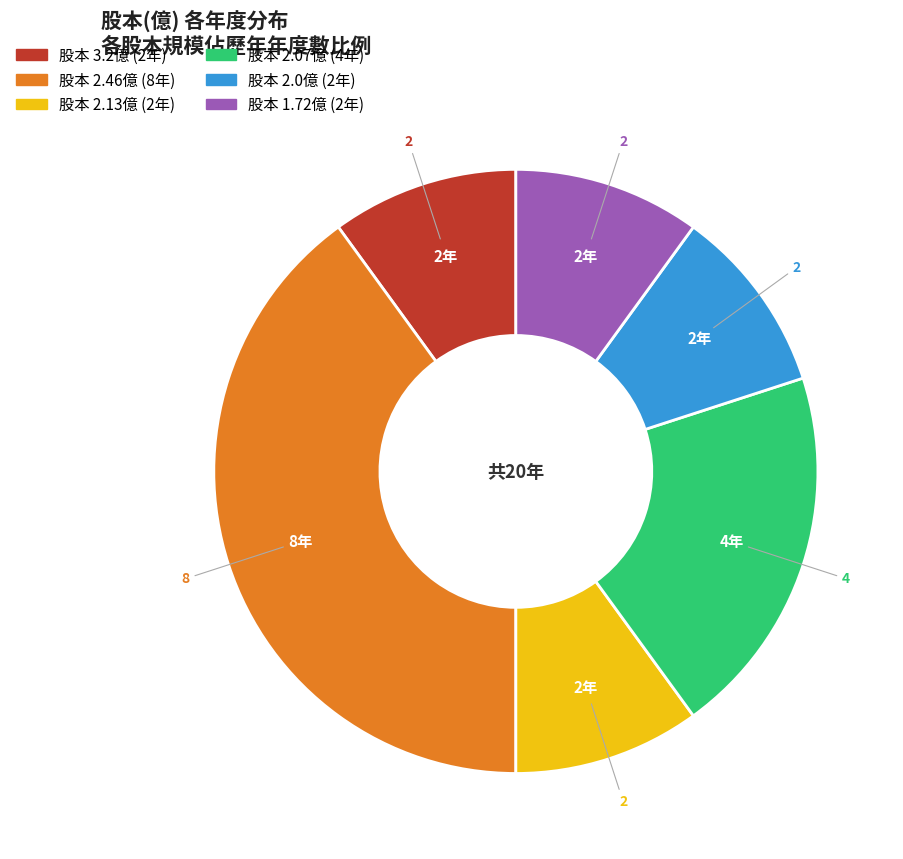

Is there any slice that represents more than half of the pie?

No